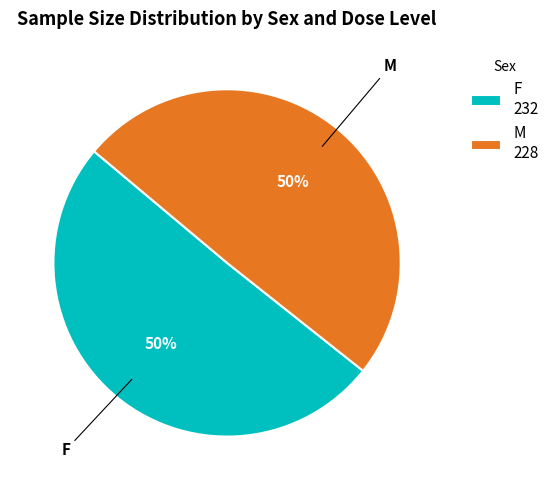

What percentage is the M 228 slice, to the nearest percent?

50%